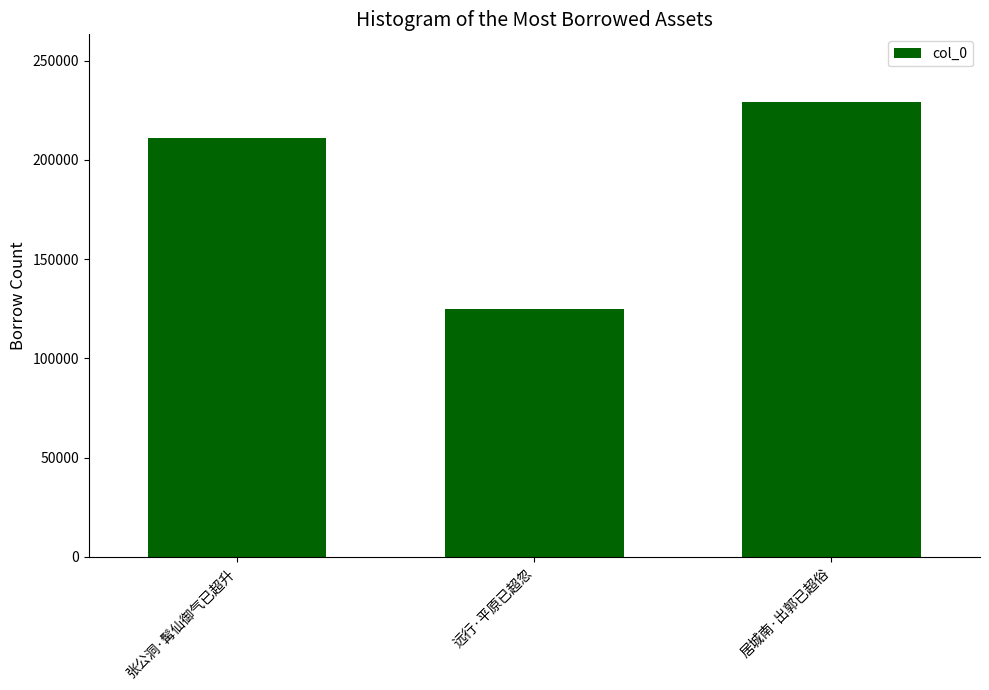

Does the chart contain stacked bars?

No